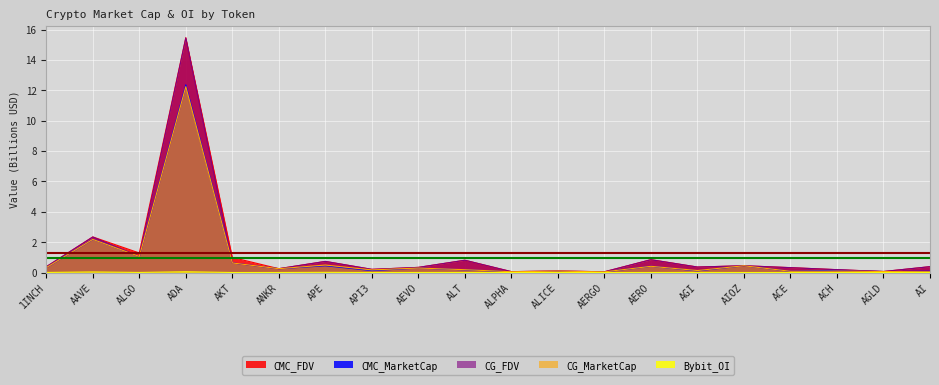

How many categories are shown in the chart?

20